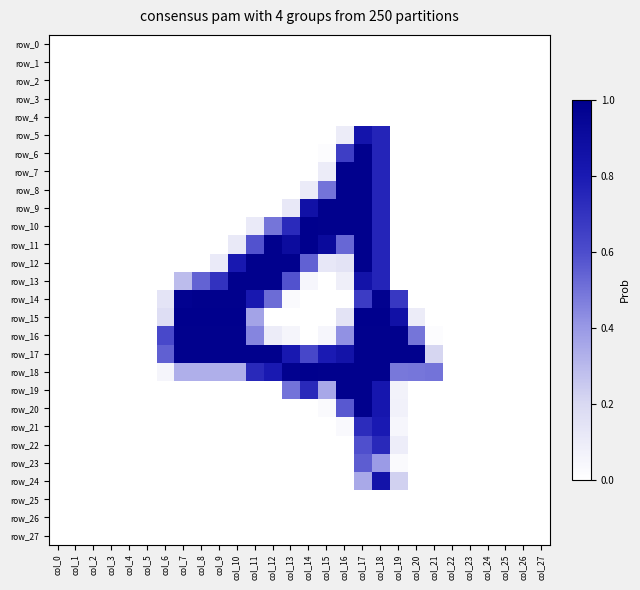

Which series has the widest spread of values?

row_10